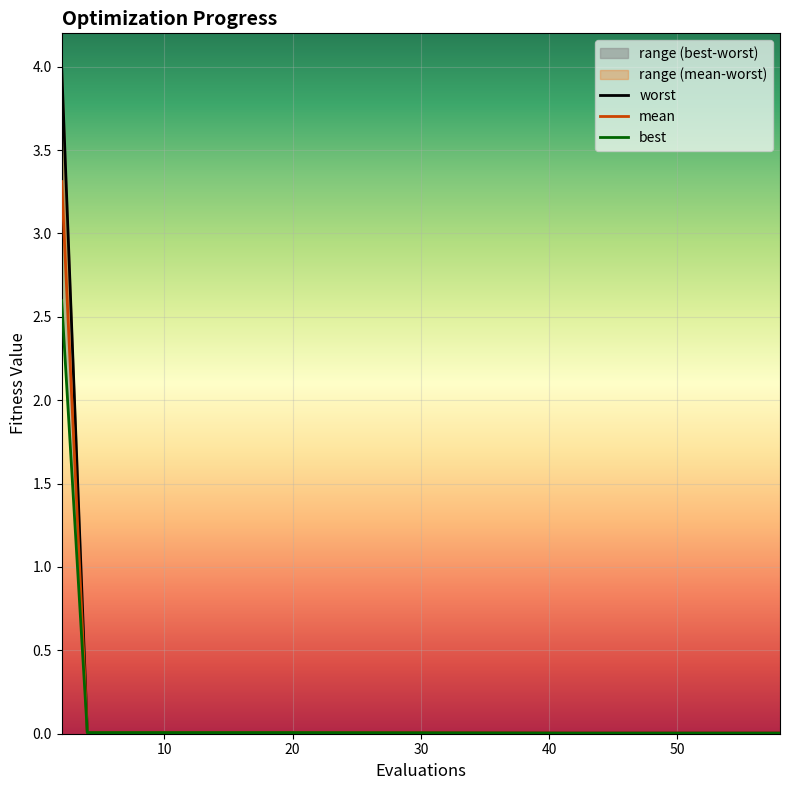

Which series has the largest range (max minus min)?

worst